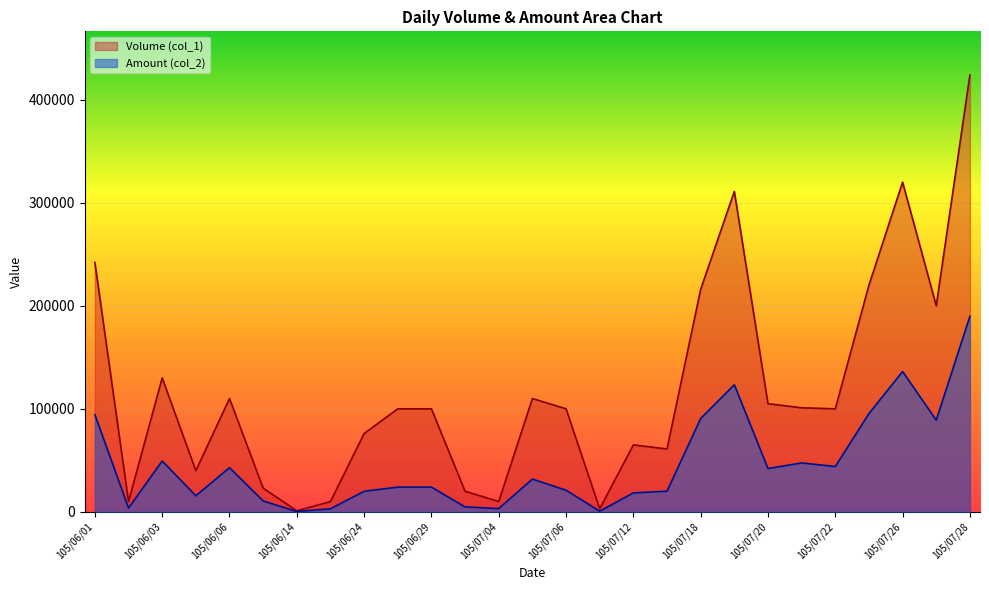

Rank the series at 105/06/27 from lowest to highest value.

Amount (col_2), Volume (col_1)